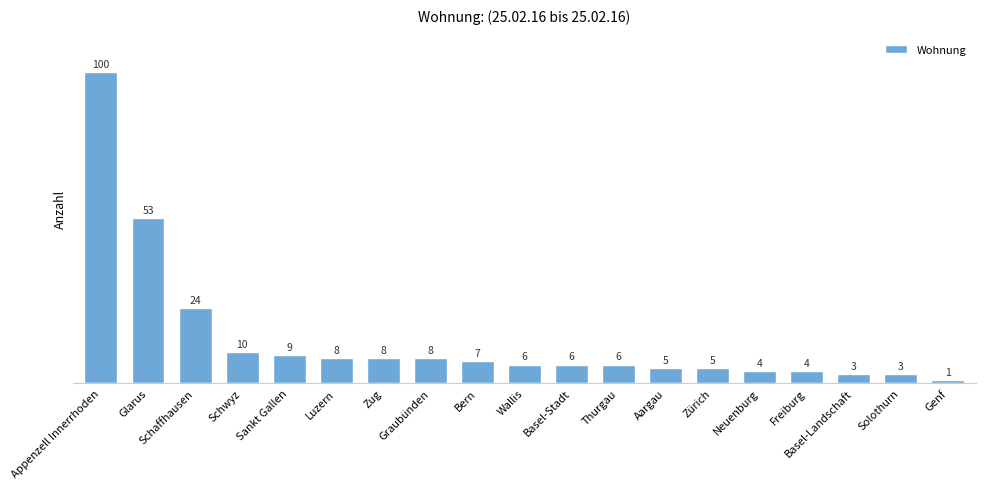

What is the maximum value shown in the chart?

100